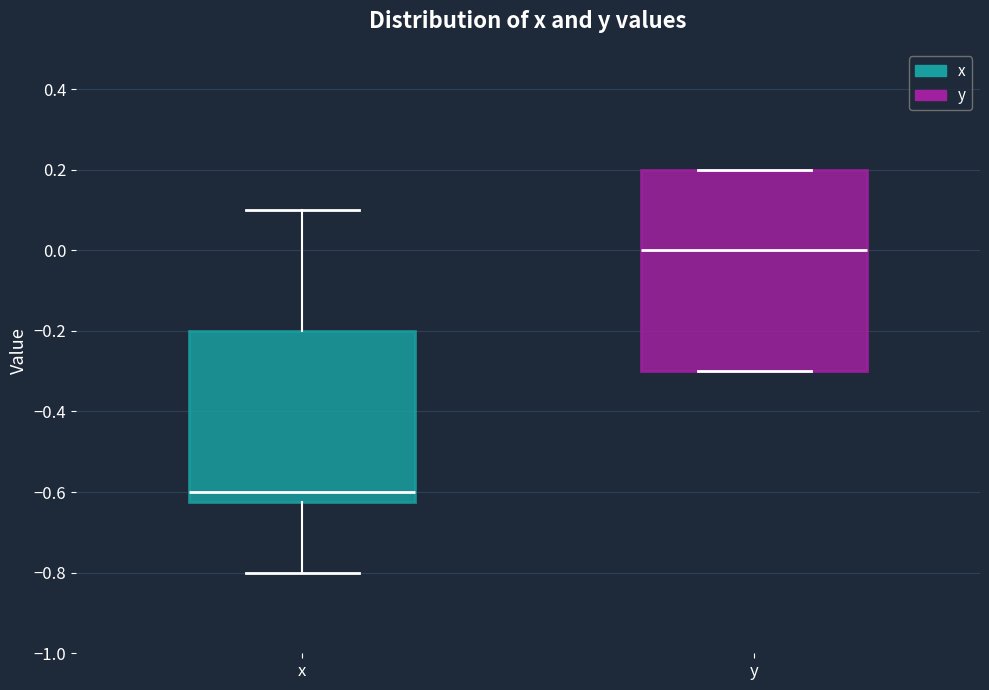

Which box's median line is the lowest?

x